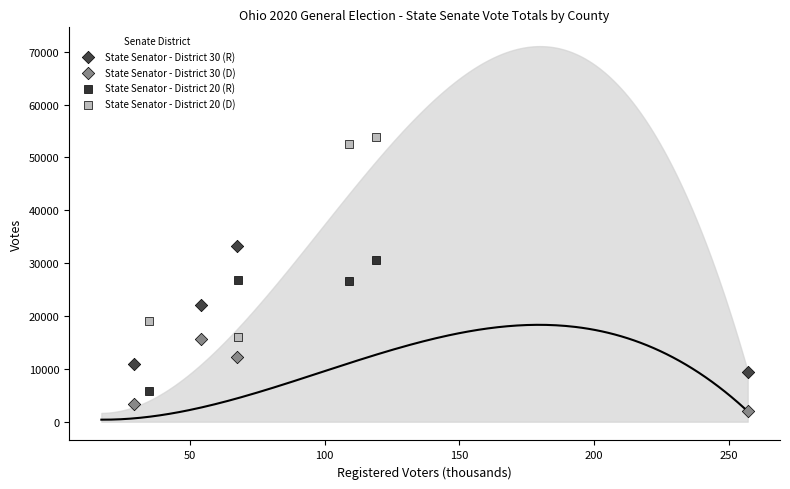

What are all the series names shown in the legend?

State Senator - District 30 (R), State Senator - District 30 (D), State Senator - District 20 (R), State Senator - District 20 (D)